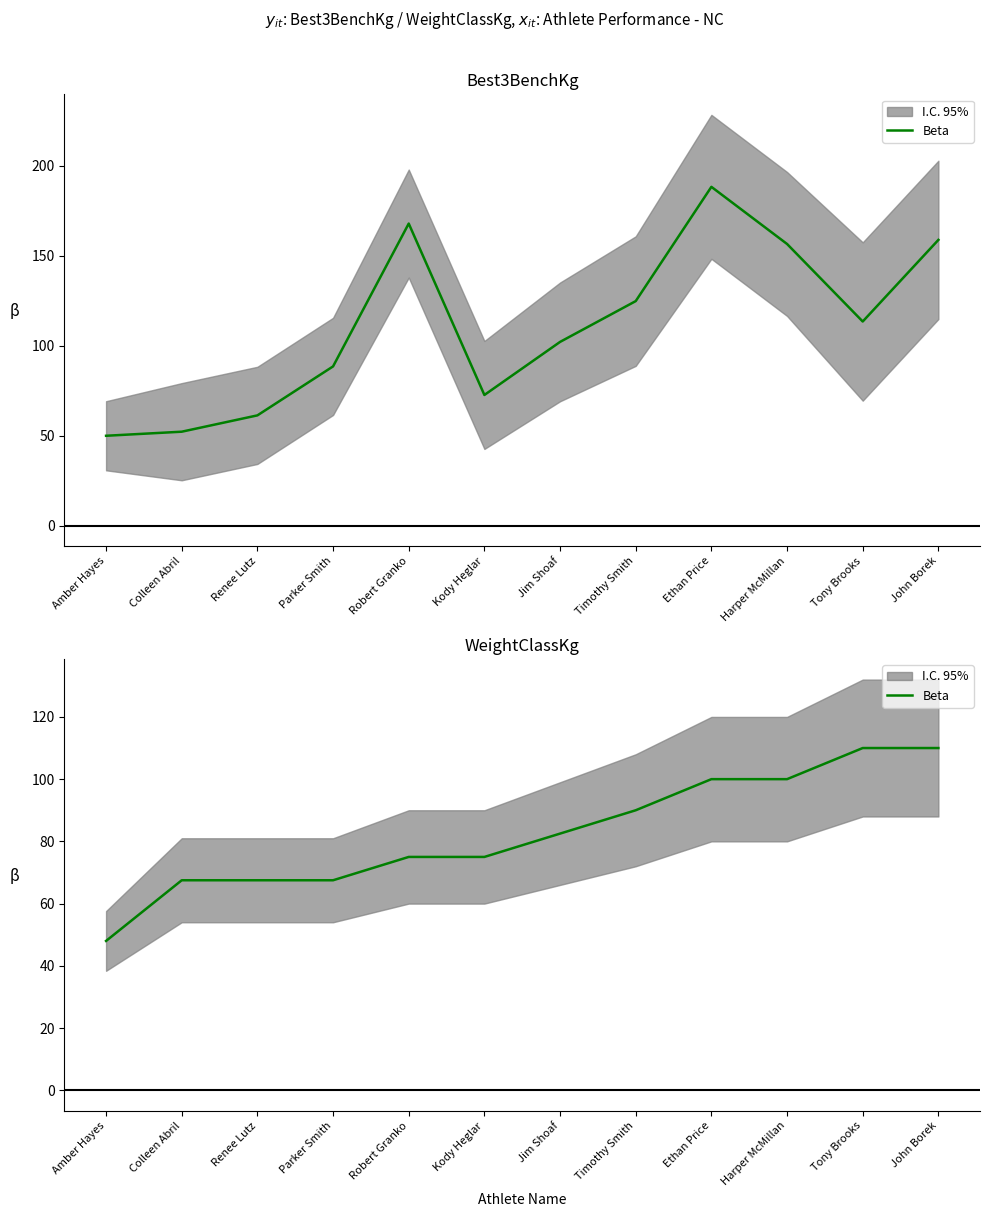

List the labels in order of value, smallest first.

Amber Hayes, Colleen Abril, Renee Lutz, Parker Smith, Robert Granko, Kody Heglar, Jim Shoaf, Timothy Smith, Ethan Price, Harper McMillan, Tony Brooks, John Borek